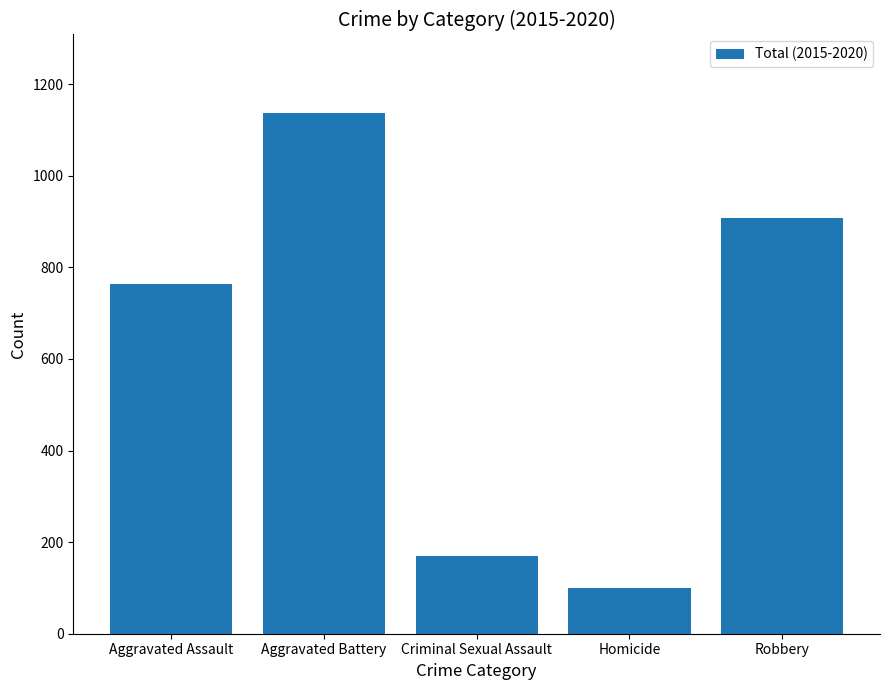

List the labels in order of value, largest first.

Aggravated Battery, Robbery, Aggravated Assault, Criminal Sexual Assault, Homicide